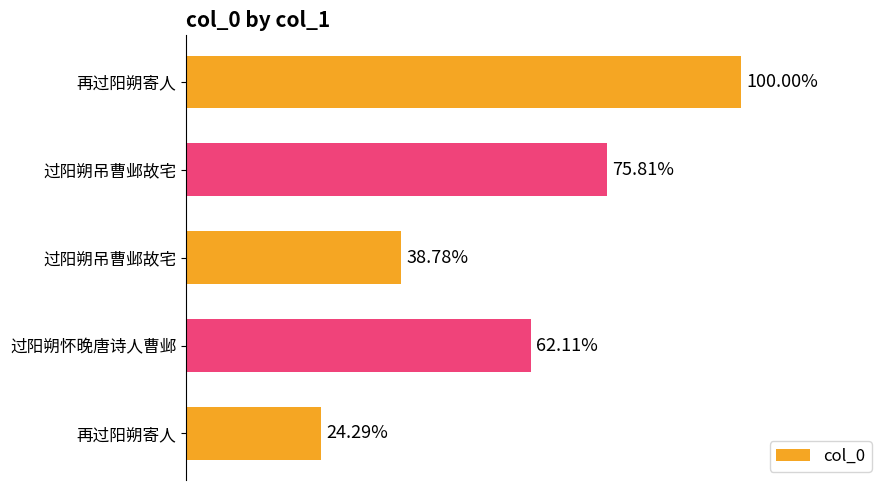

Does the chart contain any negative values?

No